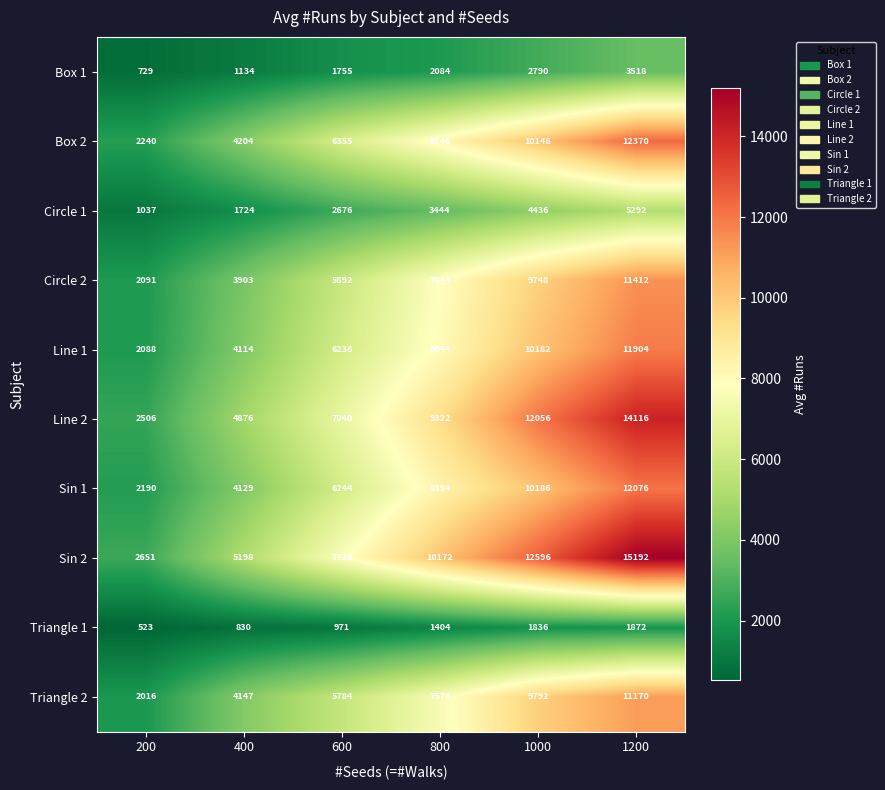

How many Circle 1 values are between 1724 and 4436?

4